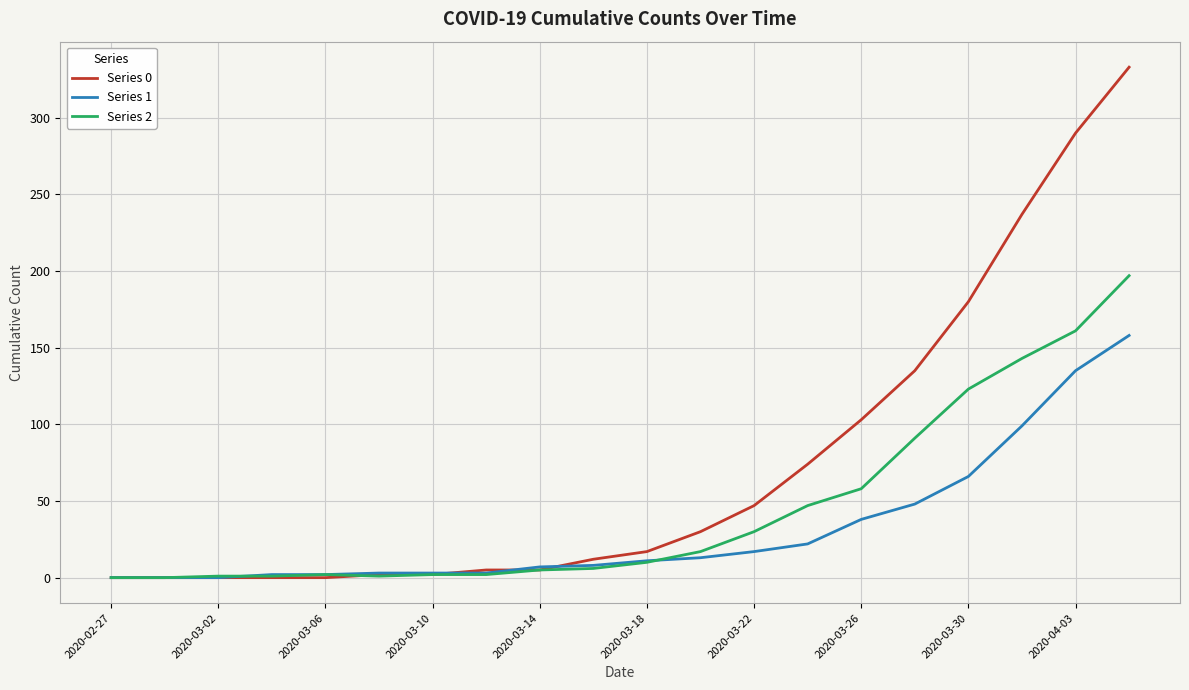

Which series has the largest total across all categories?

Series 0